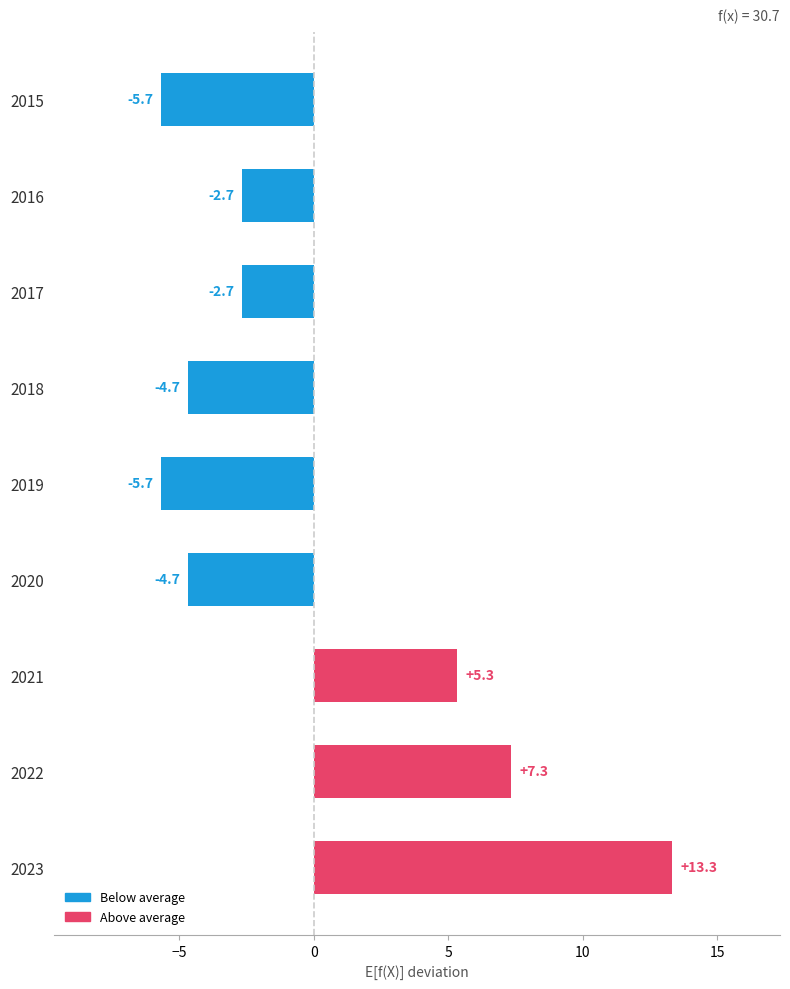

True or false: the data shows -5.7 at 2019.

True